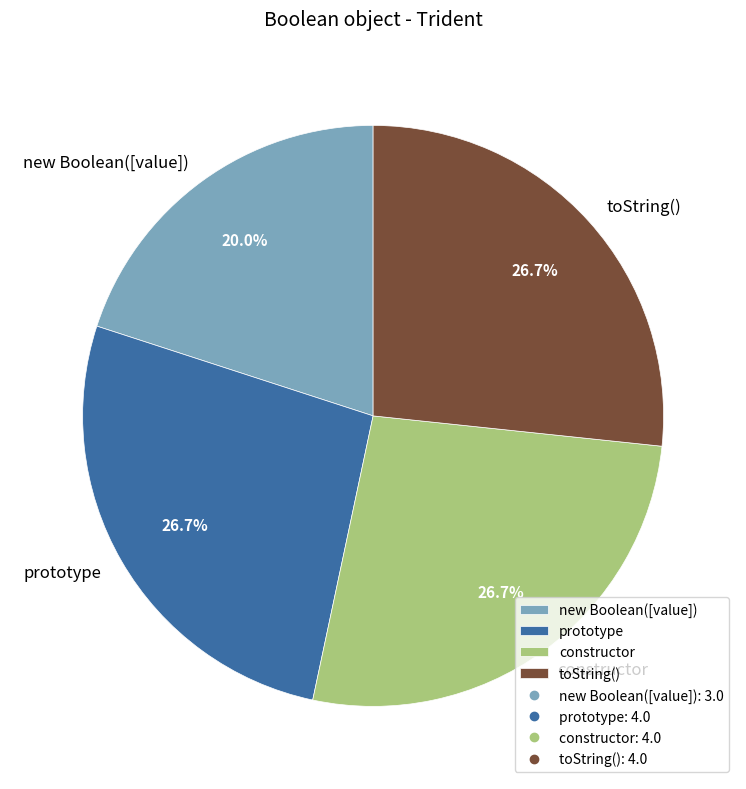

How many slices are in this pie chart?

4